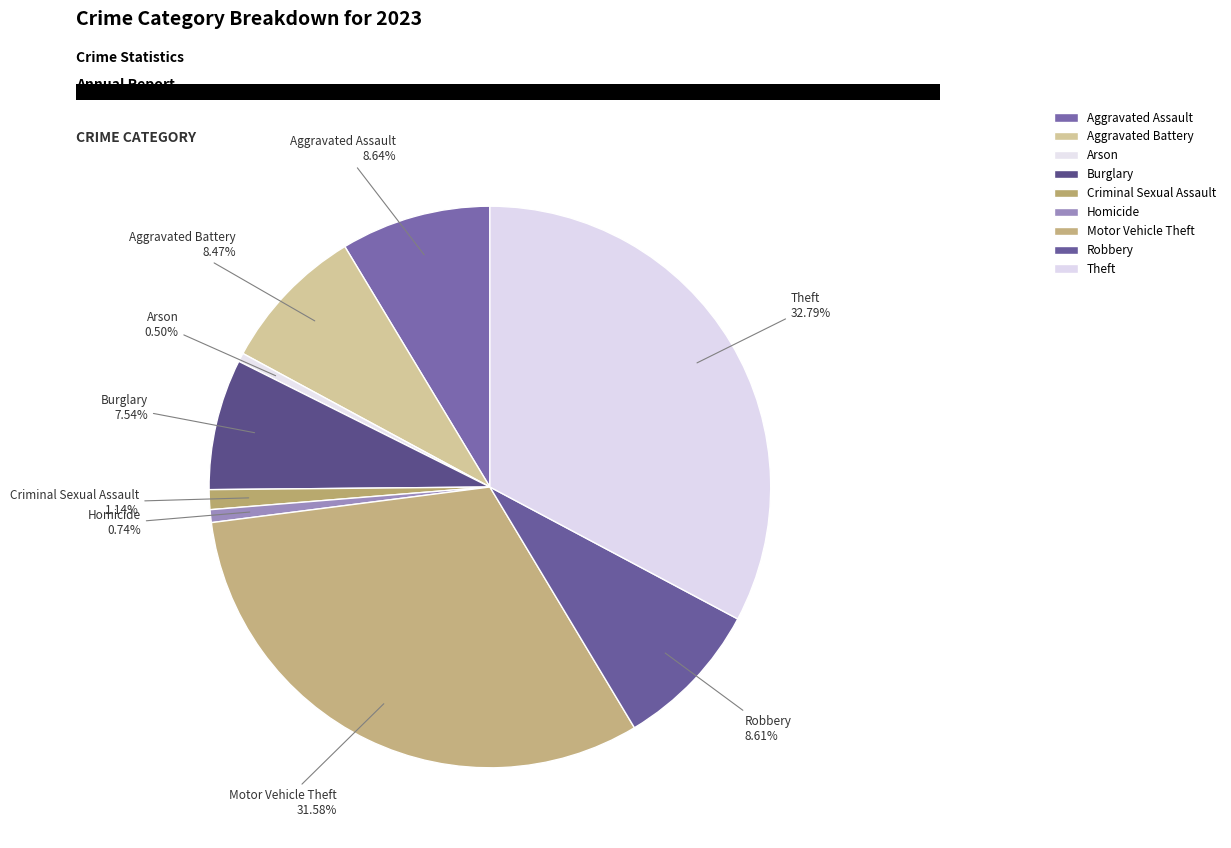

What percentage is the Aggravated Battery slice, to the nearest percent?

8%